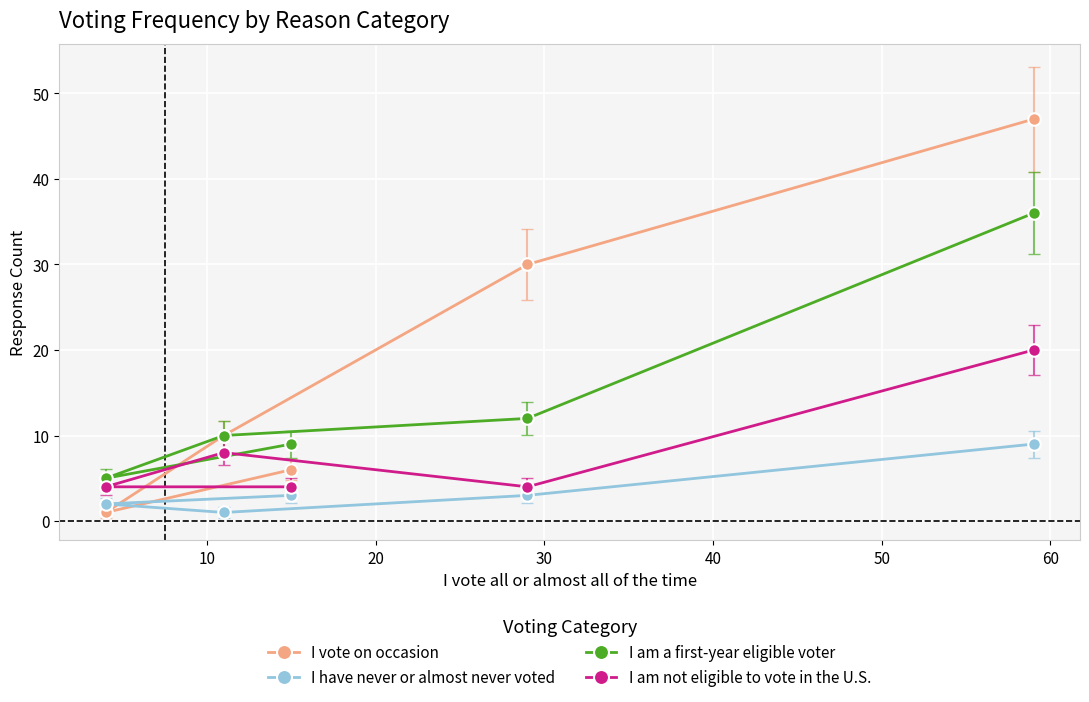

Which series has the largest total across all categories?

I vote on occasion